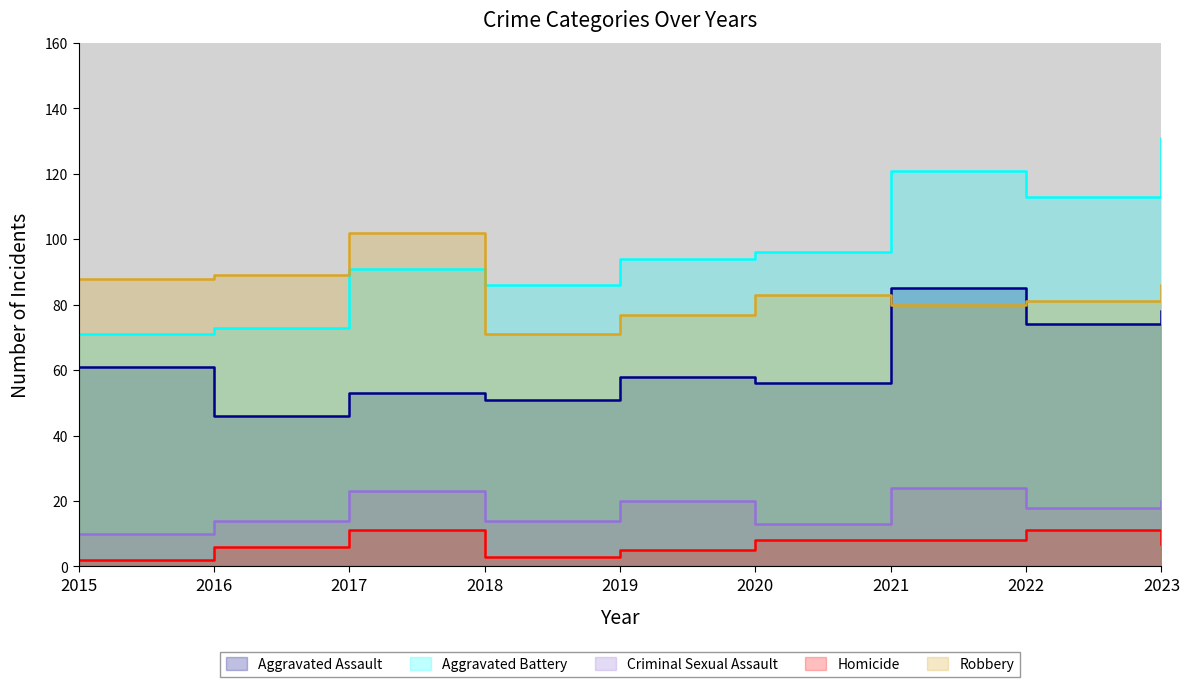

At how many categories does at least one series exceed 63?

9